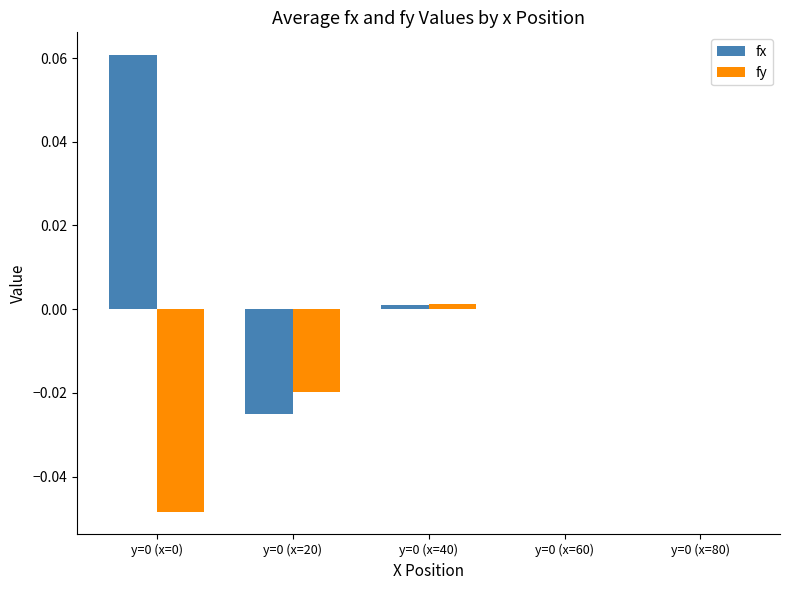

Is it true that fy equals 0.0 at y=0 (x=80)?

True